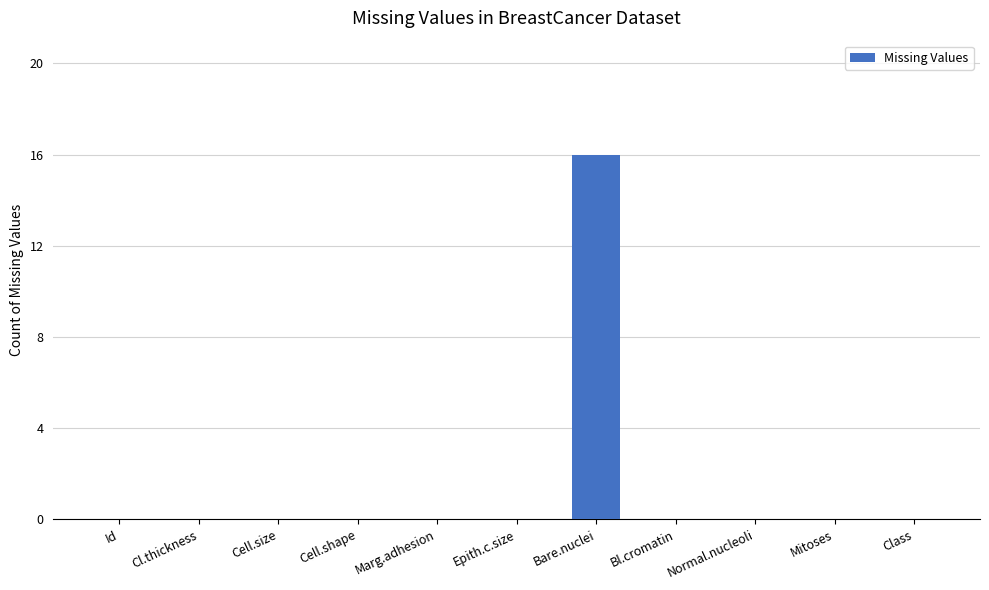

Are the bars horizontal?

No